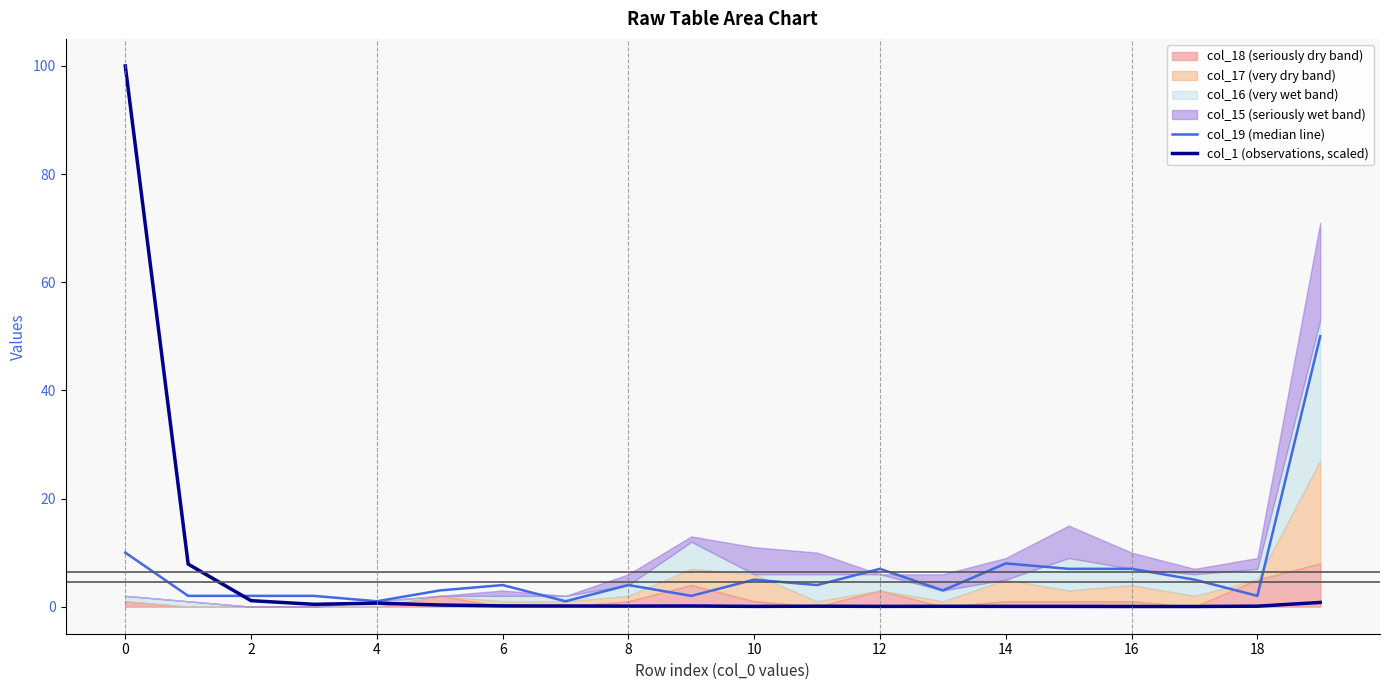

Which series has the largest range (max minus min)?

col_1 (observations, scaled)